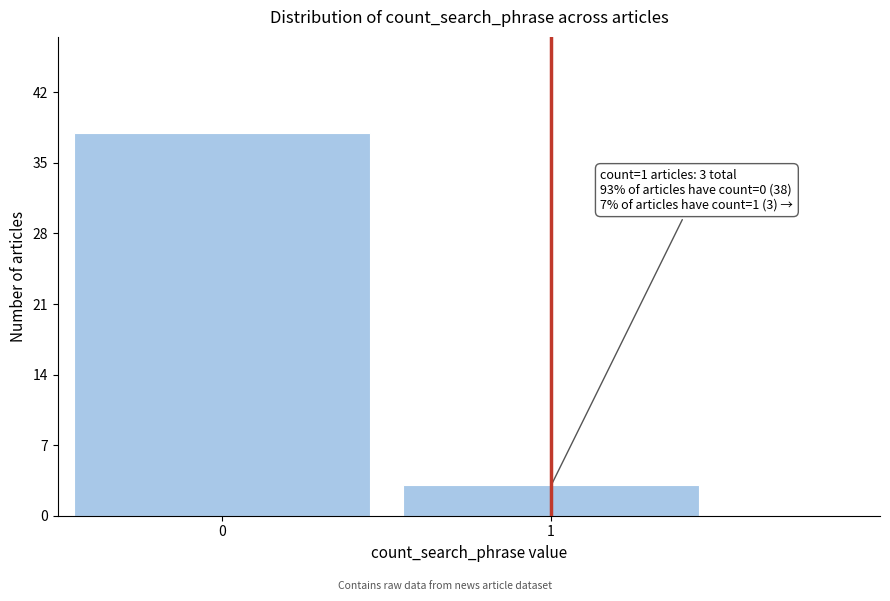

Reading left to right, extract all data points from this chart.

38	3